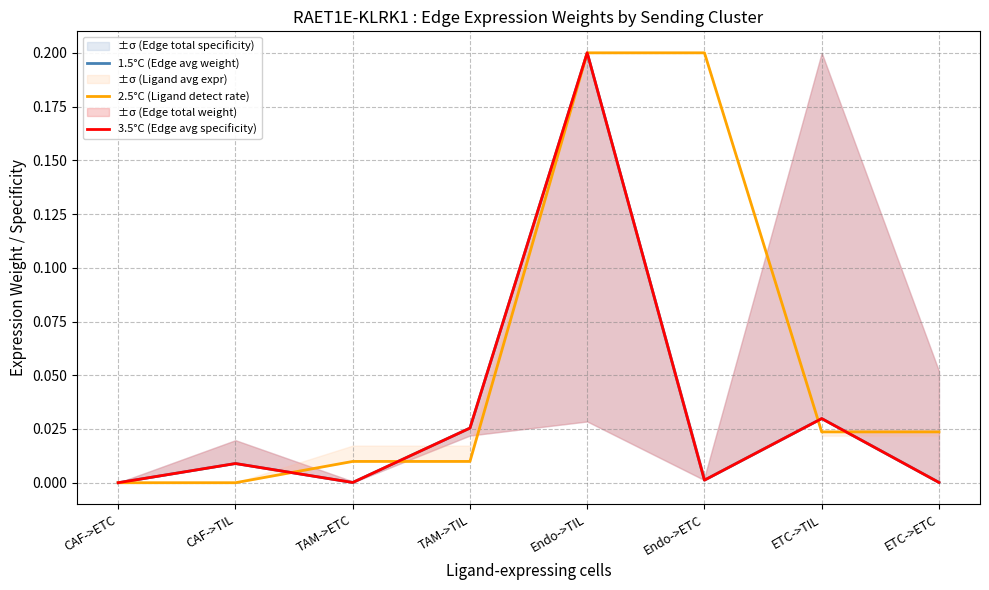

What are all the series names shown in the legend?

1.5°C (Edge avg weight), 2.5°C (Ligand detect rate), 3.5°C (Edge avg specificity)